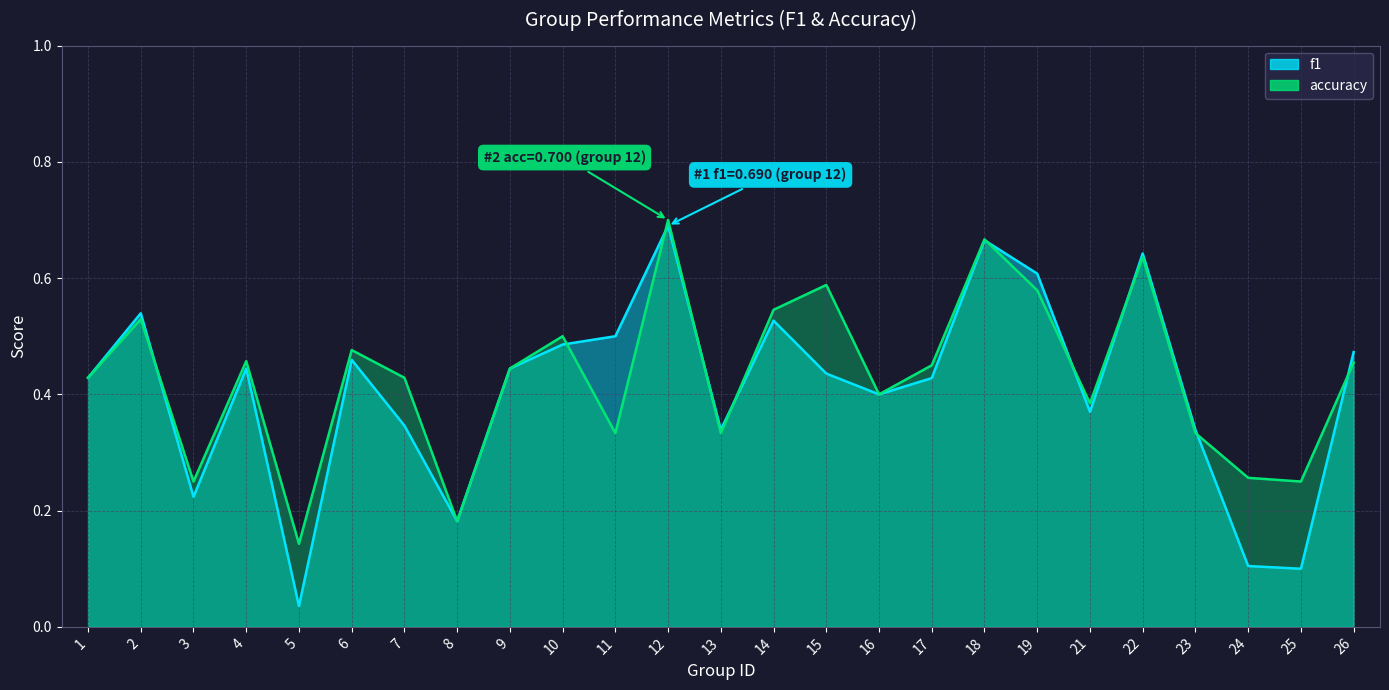

Which label corresponds to the largest value in the chart?

12